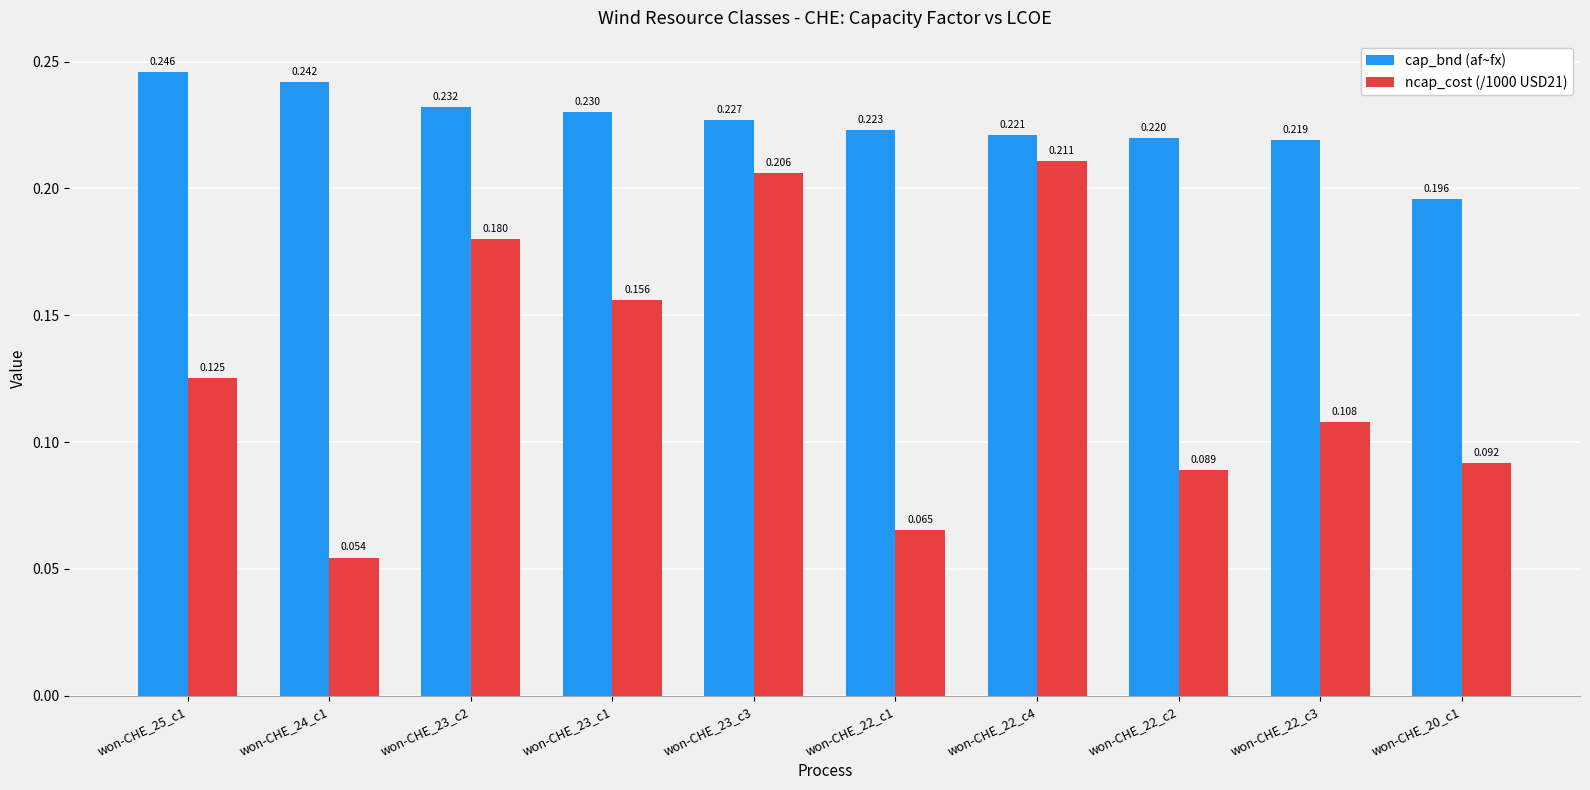

List the series in order of their overall mean, lowest first.

ncap_cost (/1000 USD21), cap_bnd (af~fx)